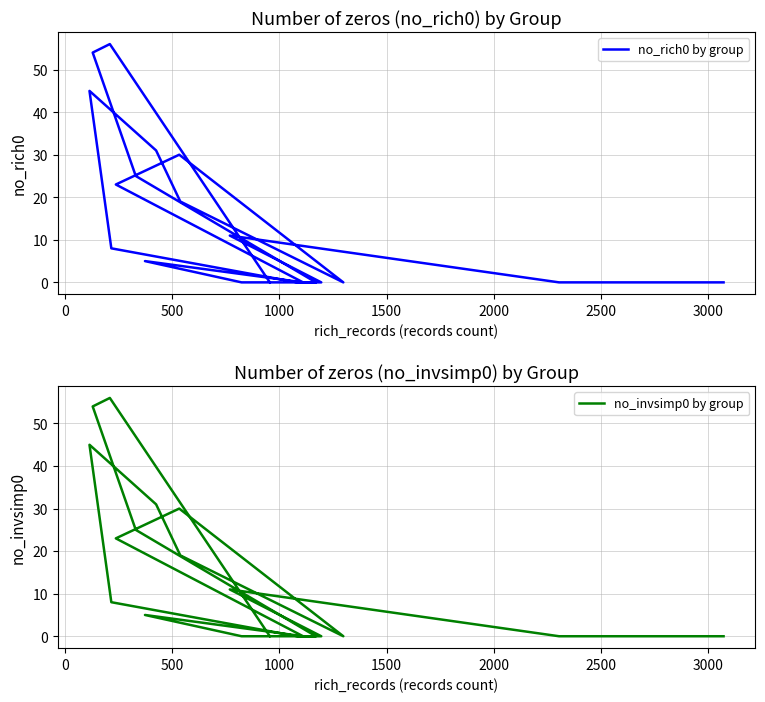

True or false: no_invsimp0 by group and no_rich0 by group intersect in this chart.

False